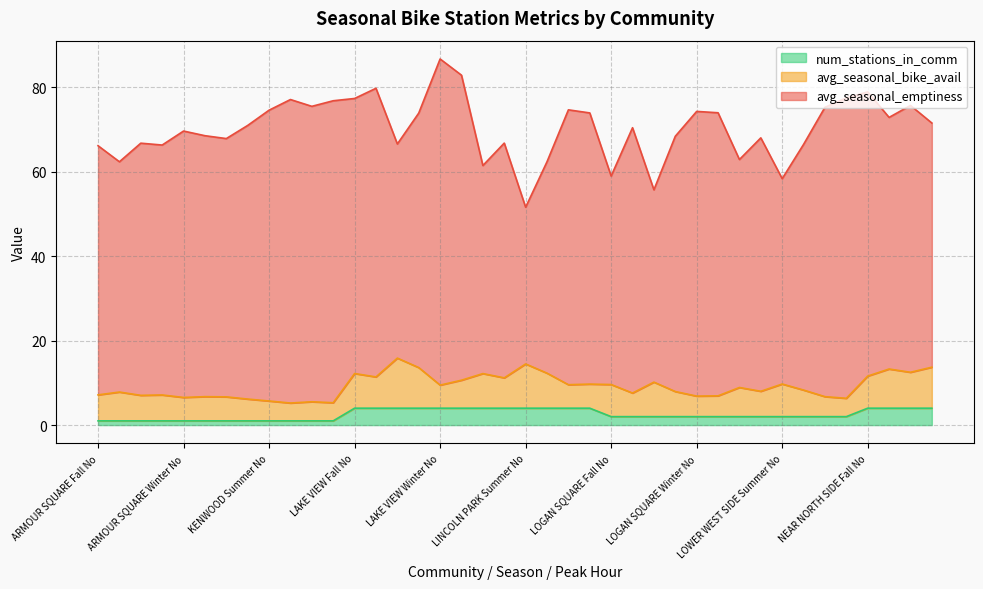

Is the value of avg_seasonal_bike_avail at ARMOUR SQUARE Winter Yes greater than the value of avg_seasonal_emptiness at LINCOLN PARK Summer No?

No